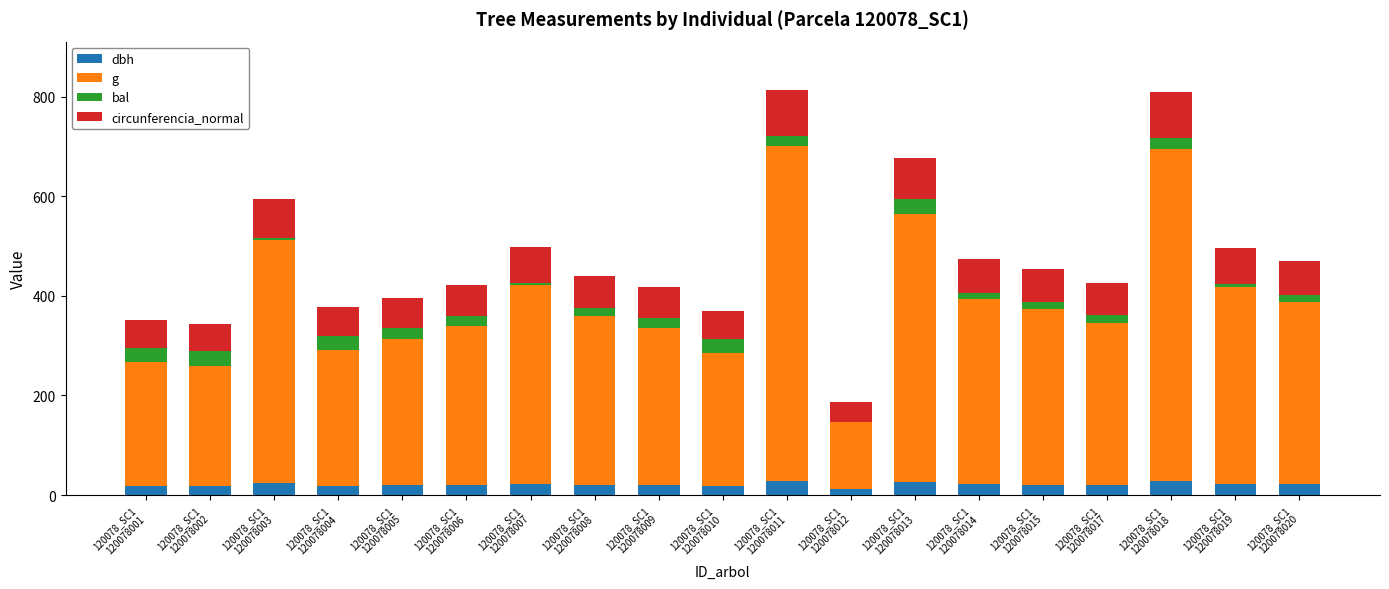

Does the chart contain stacked bars?

Yes